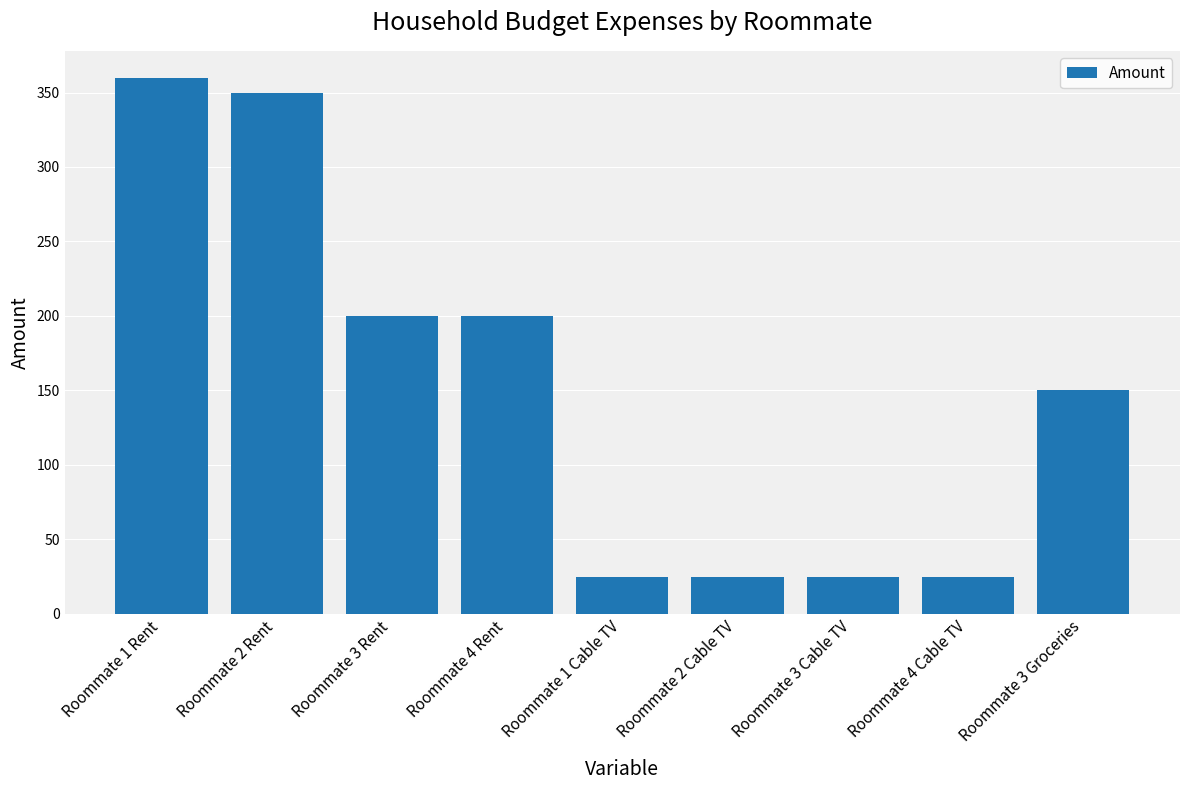

How many bars are there in total?

9